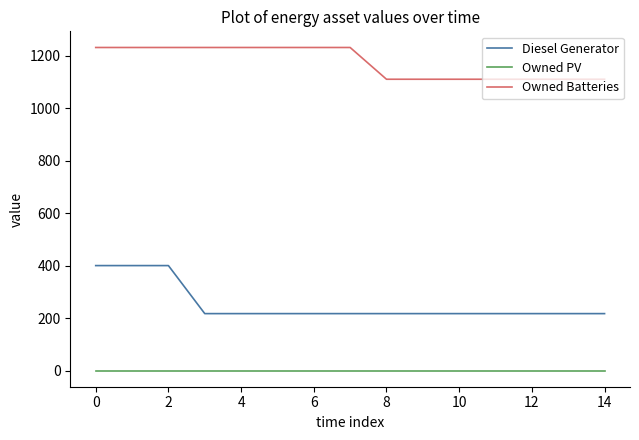

List the series in order of their peak value, lowest first.

Owned PV, Diesel Generator, Owned Batteries